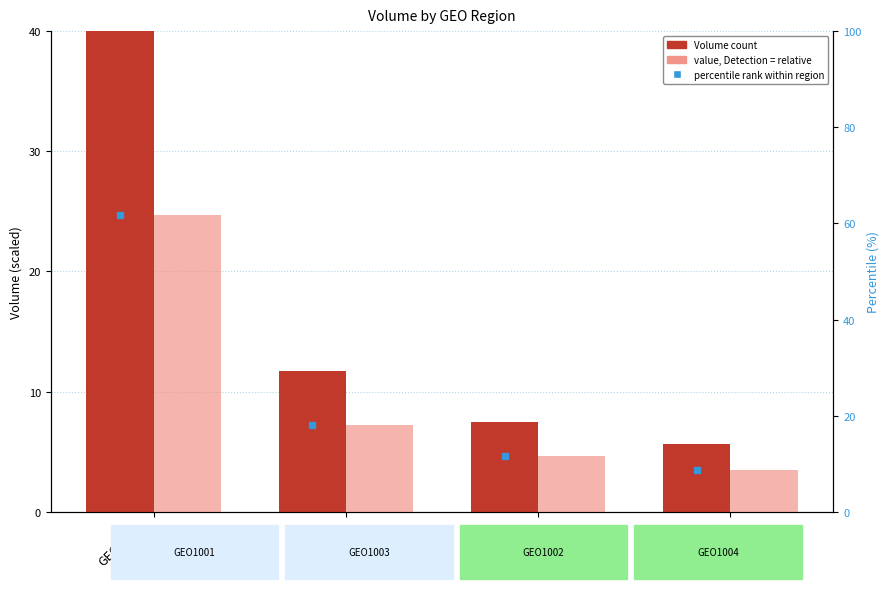

What is the difference between the highest and lowest values at GEO1001
NAM?

37.0